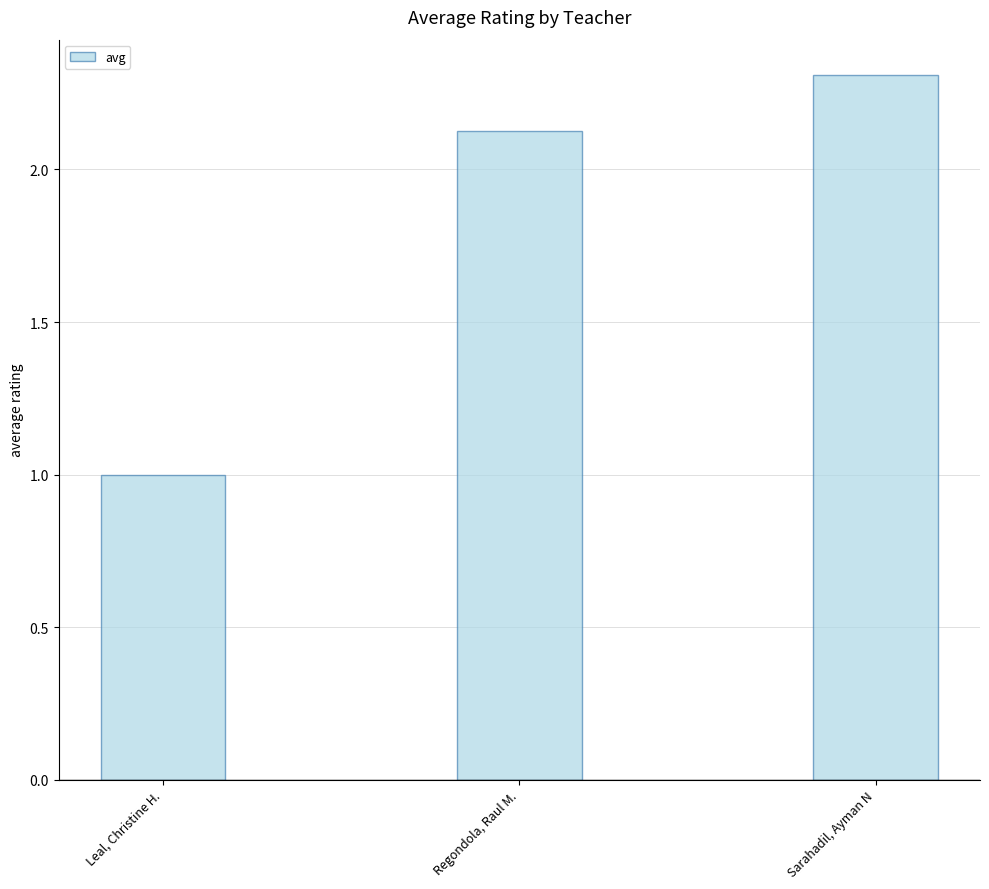

What is the maximum value shown in the chart?

2.3